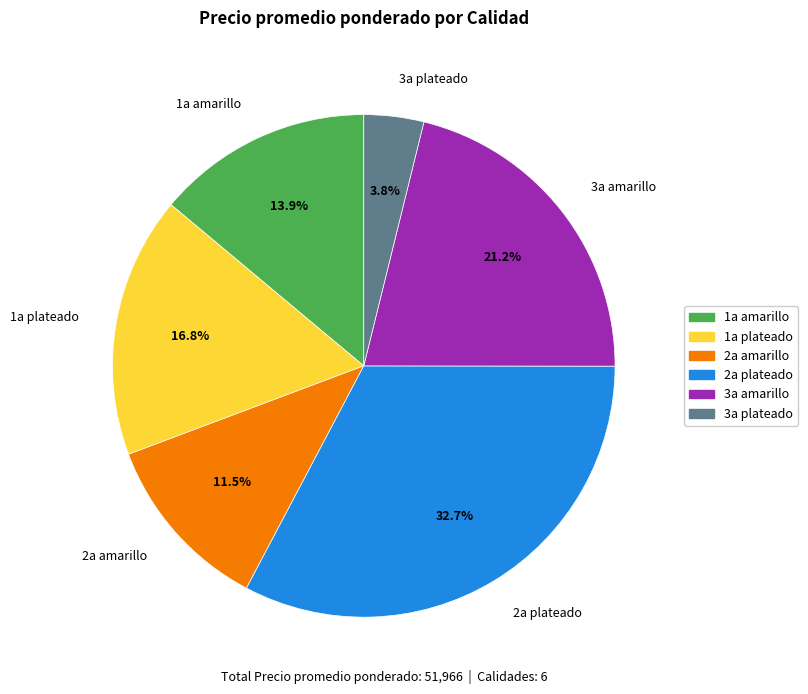

To the nearest percent, what is the difference between the 2a amarillo and 3a plateado slice percentages?

8%